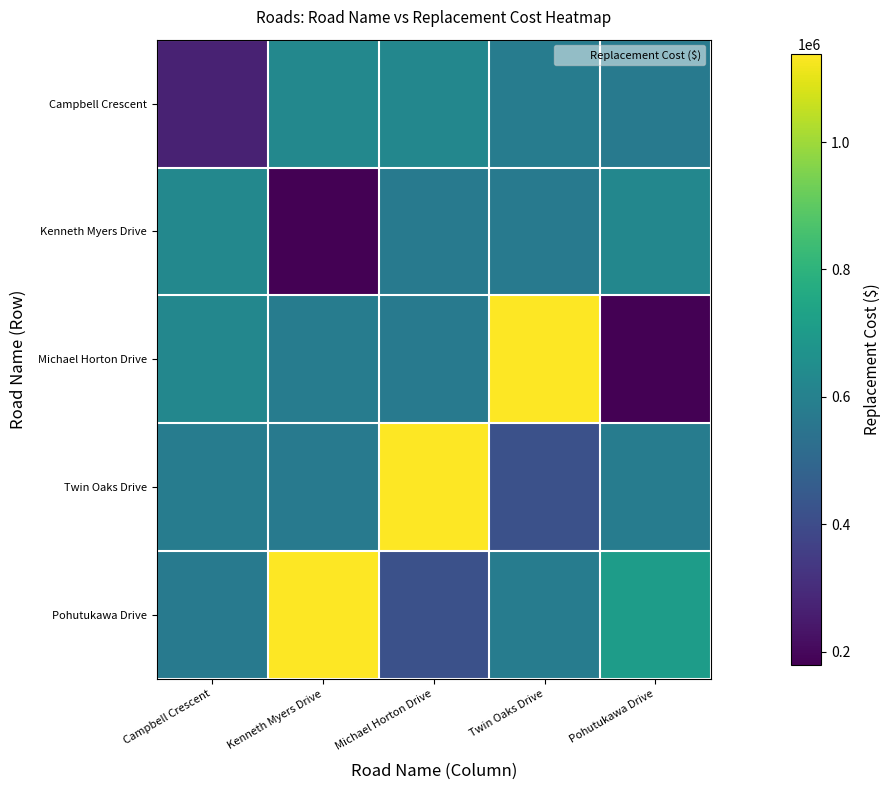

Which label corresponds to the smallest value in the chart?

Kenneth Myers Drive